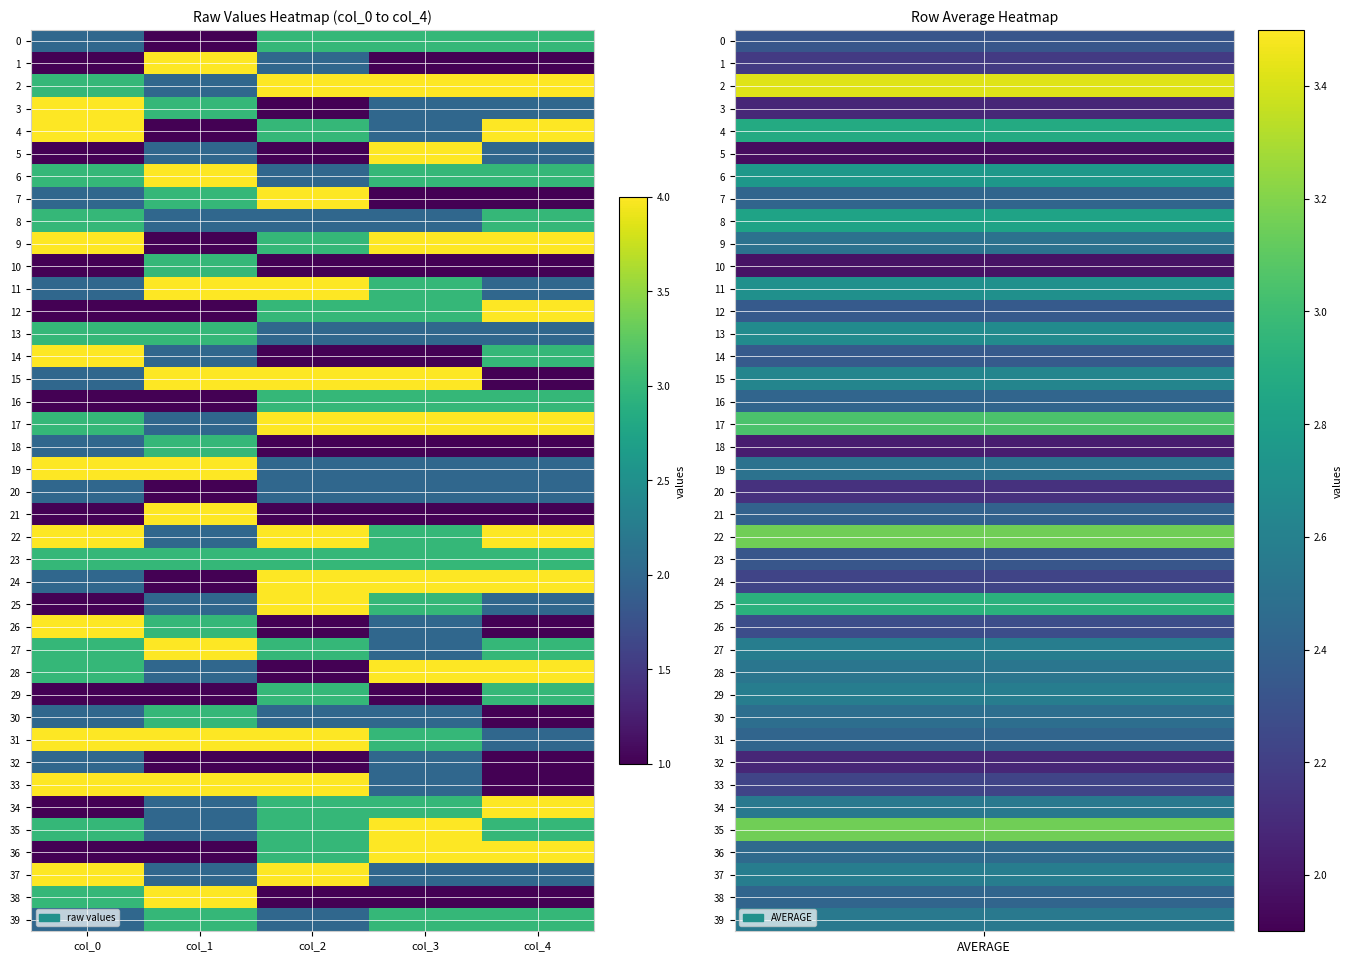

What is the smallest value displayed?

1